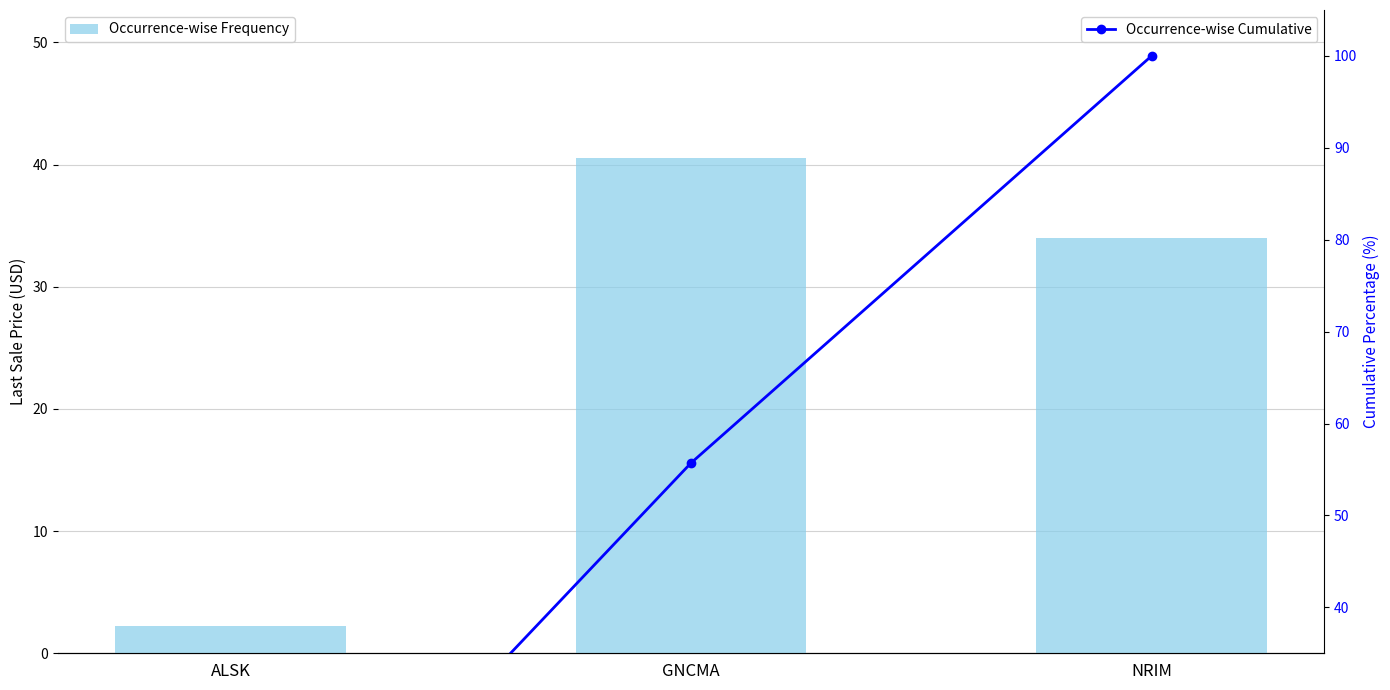

What position from the left is GNCMA?

2